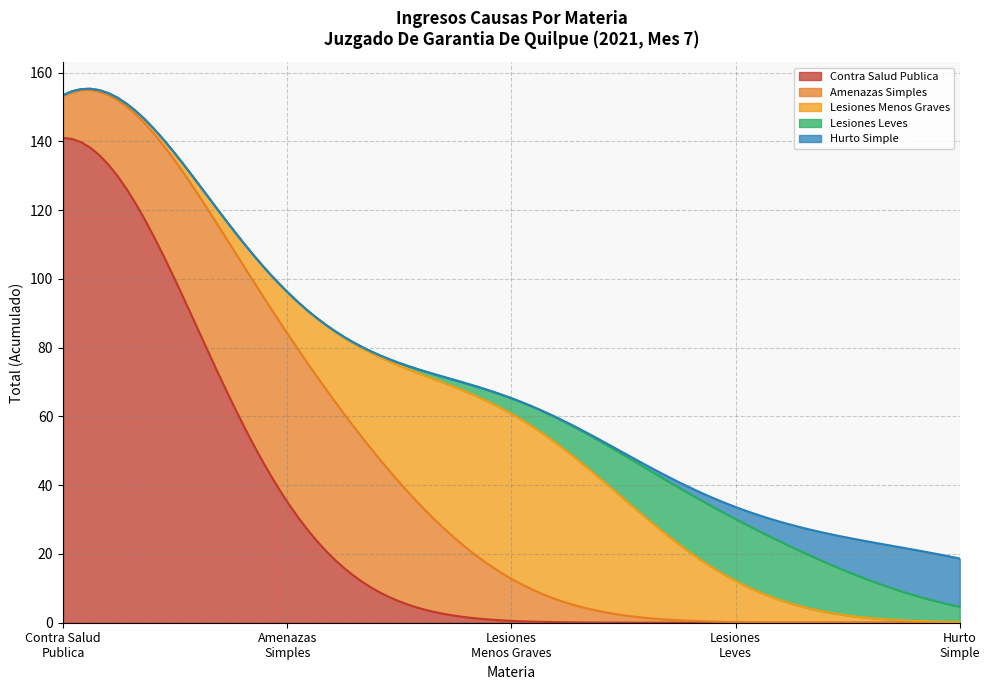

What is the highest value of the Contra Salud Publica series?

141.0